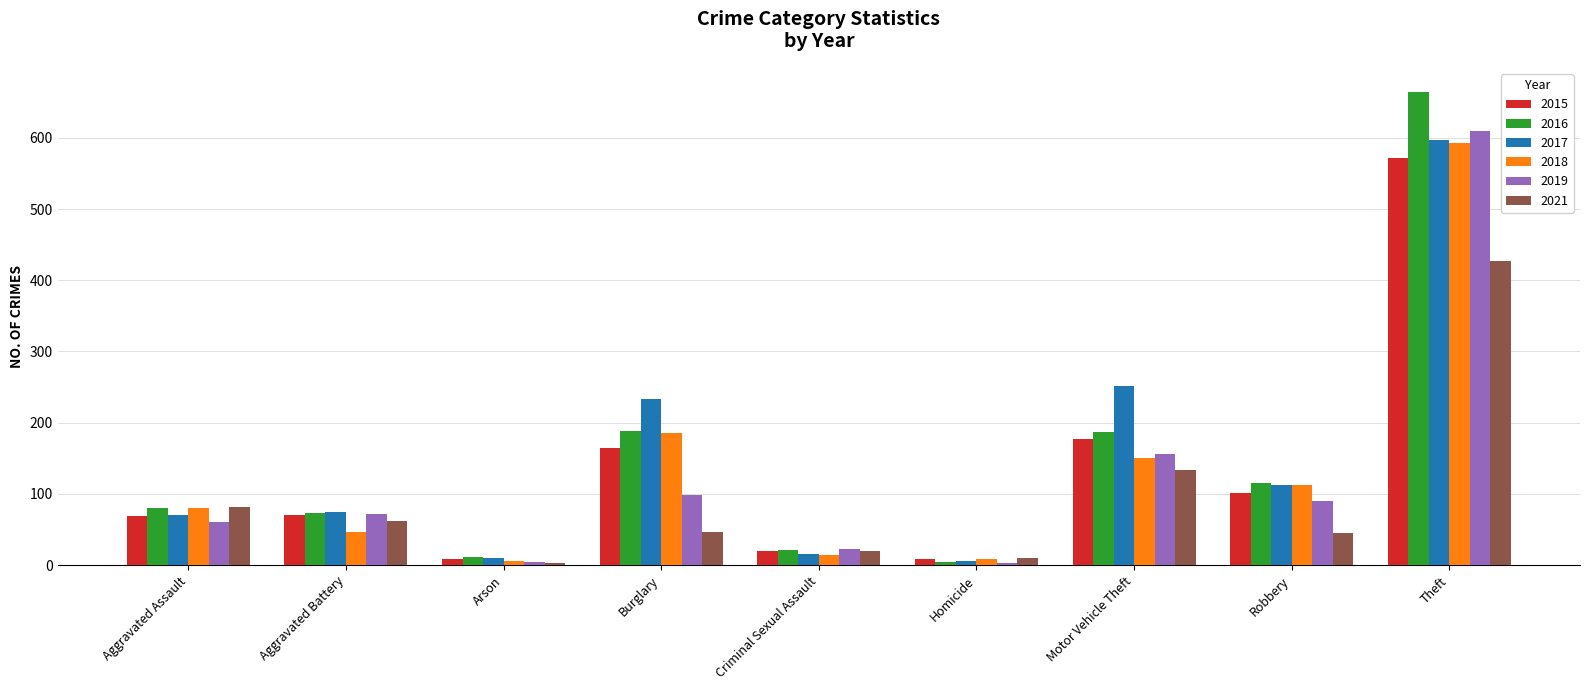

The 2016 series shows 73 at Aggravated Battery. True or false?

True